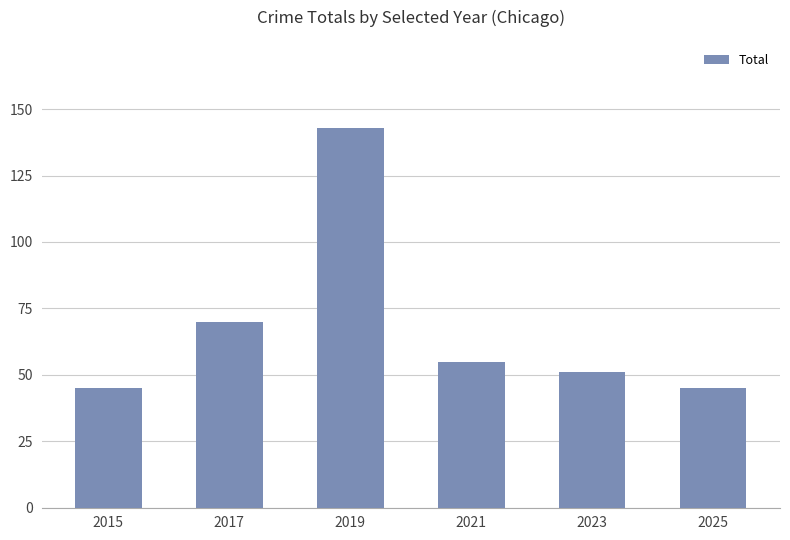

Where does the data first go above 55?

2017